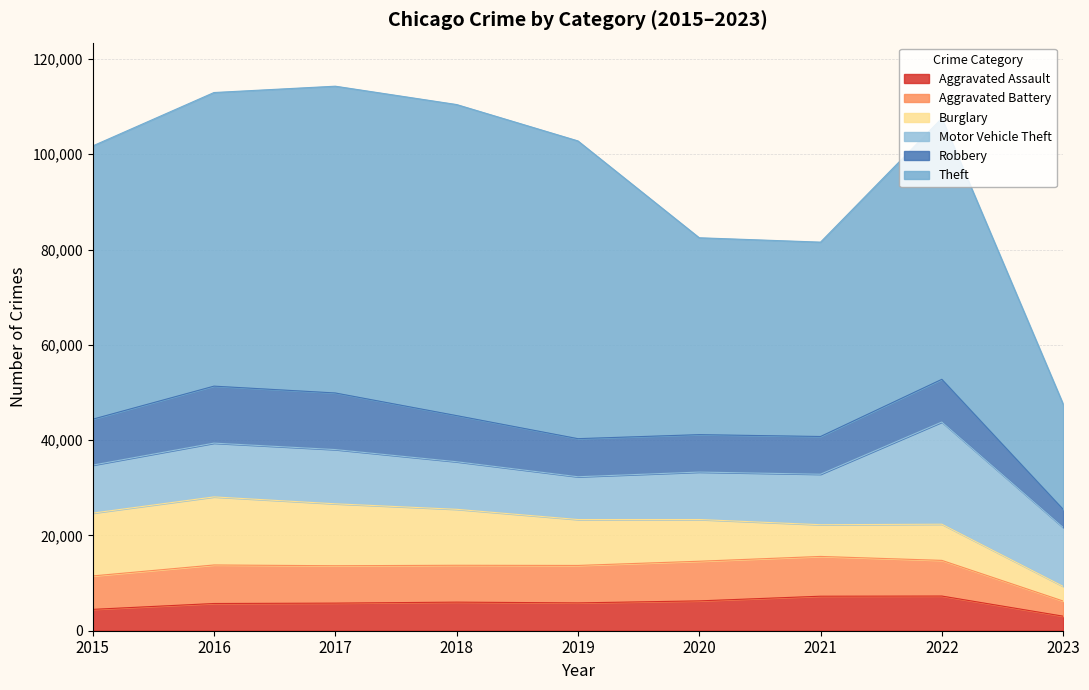

How many categories are shown in the chart?

9